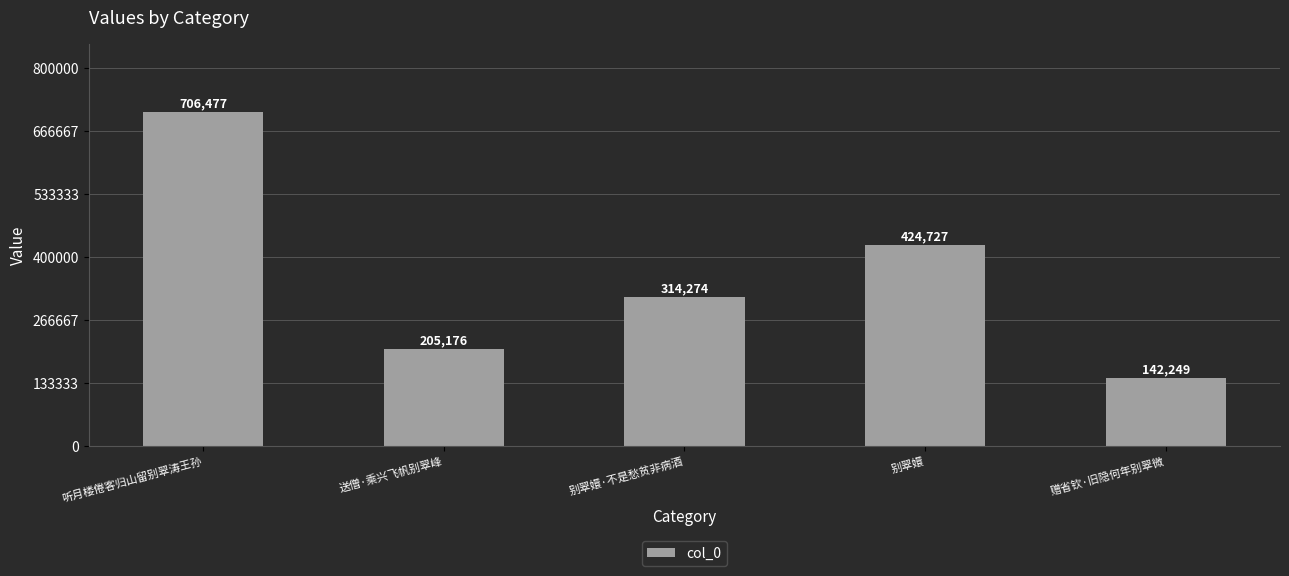

The chart shows a value of 424727 at 别翠嬛. True or false?

True